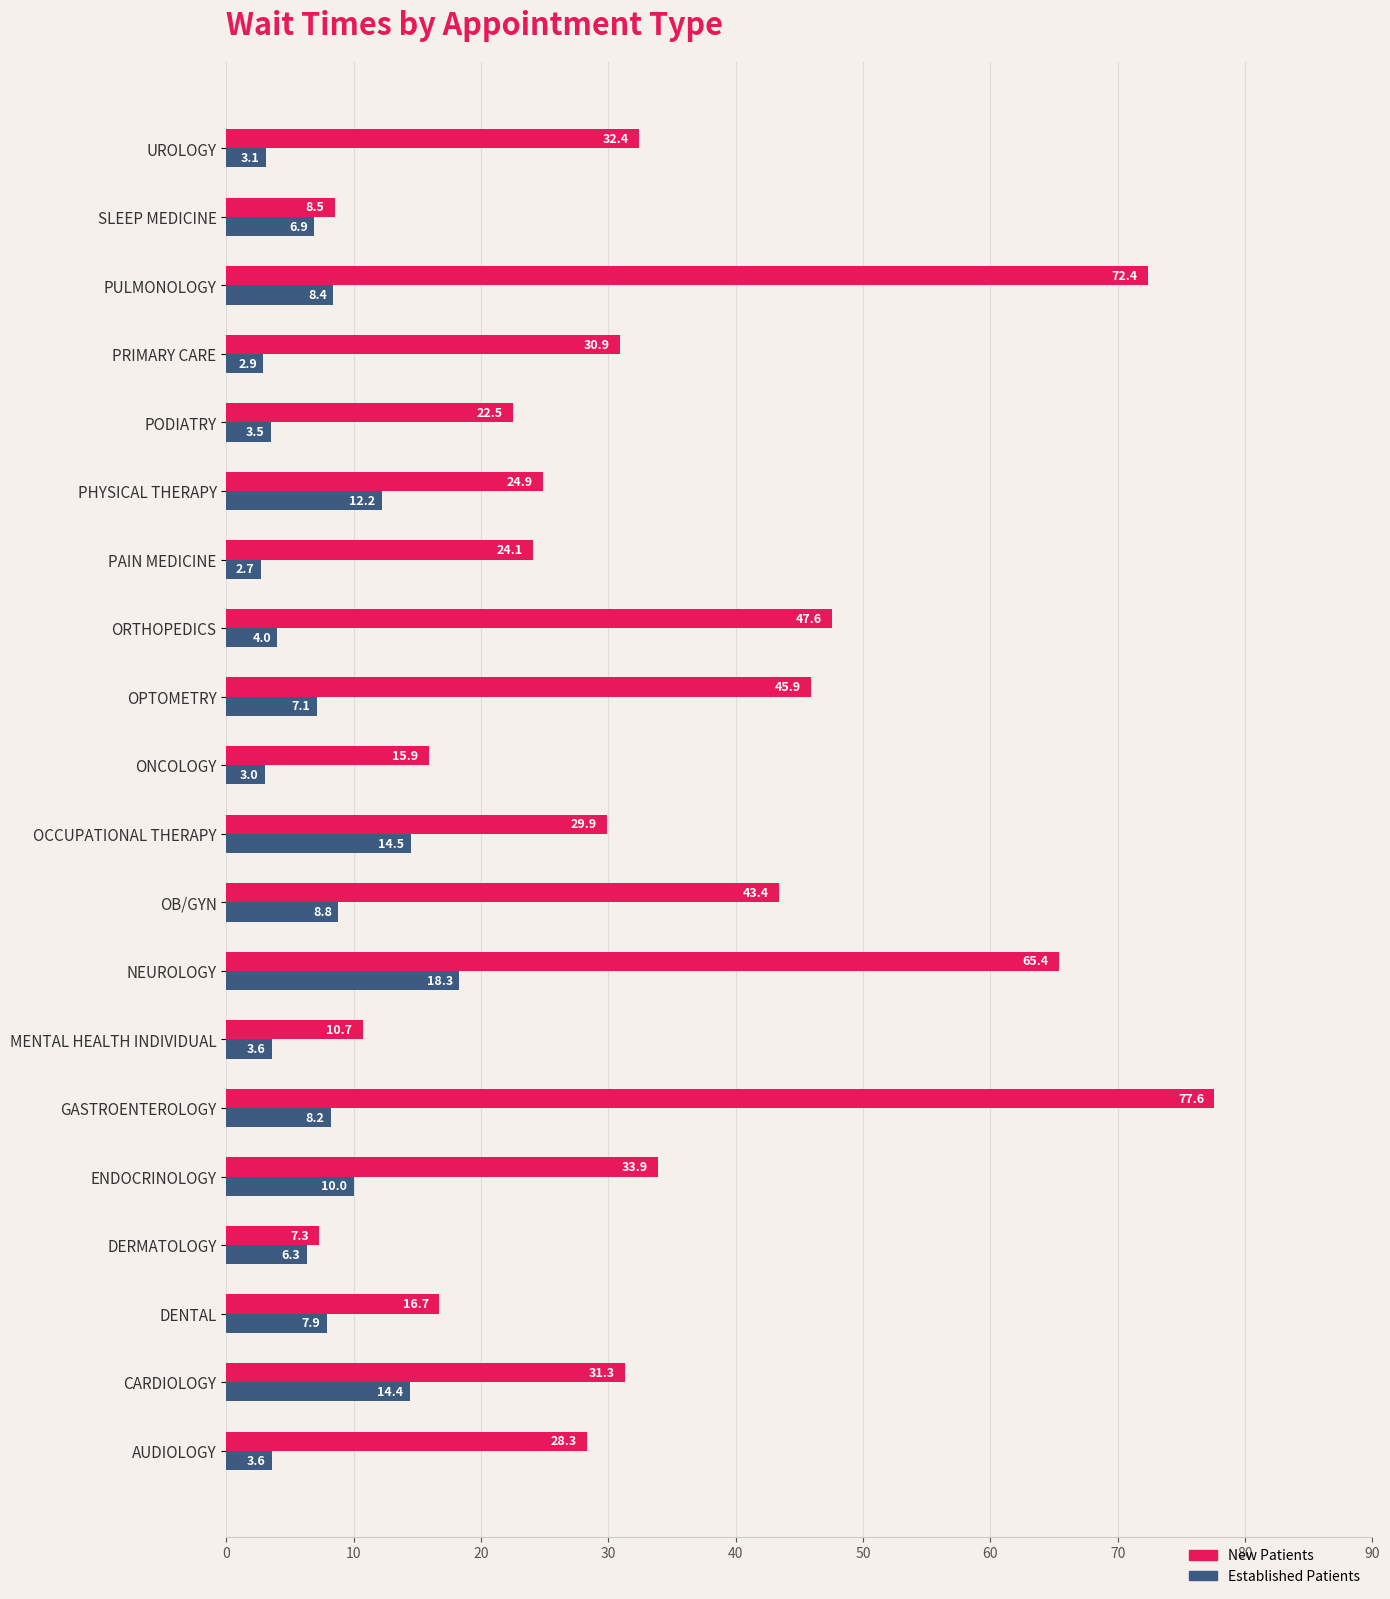

The New Patients series shows 13.6 at SLEEP MEDICINE. True or false?

False